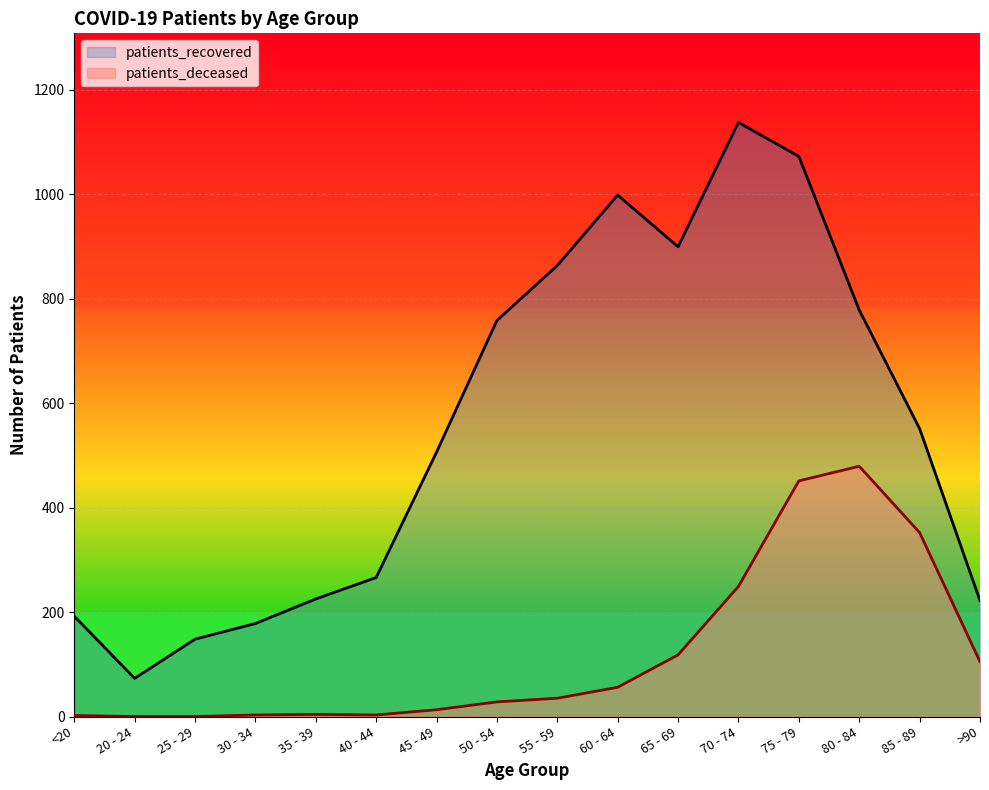

In patients_deceased, how many points are higher than both neighbors (excluding endpoints)?

2